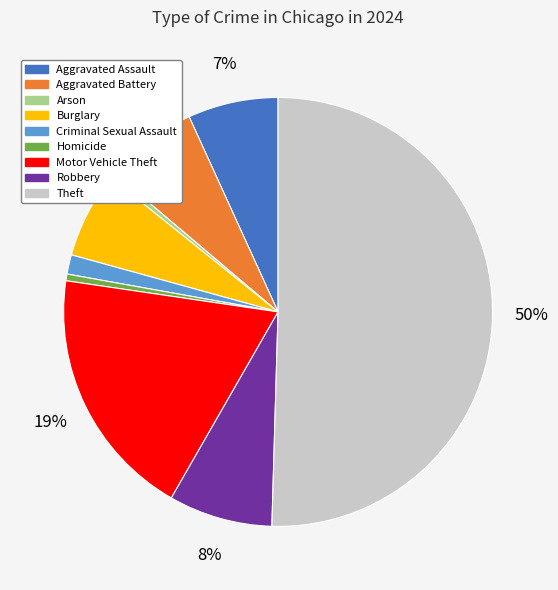

Is it true that Robbery is 8% of the pie?

True